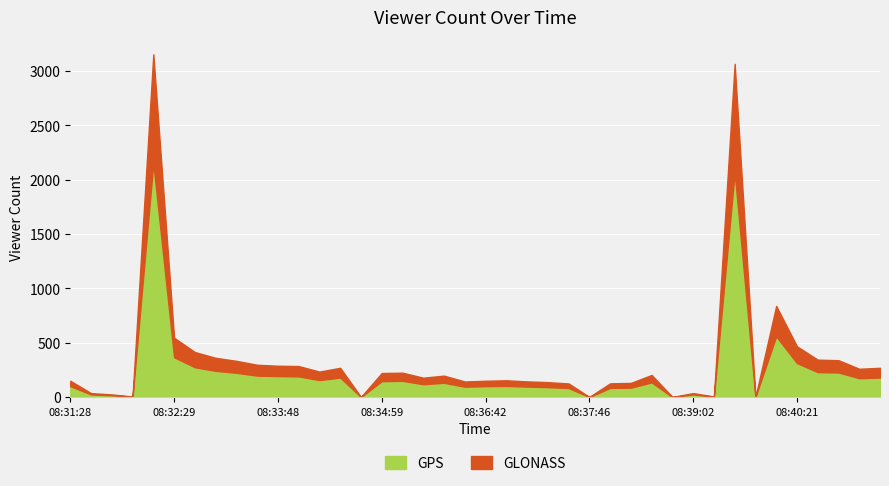

What is the average value of the GPS series?

239